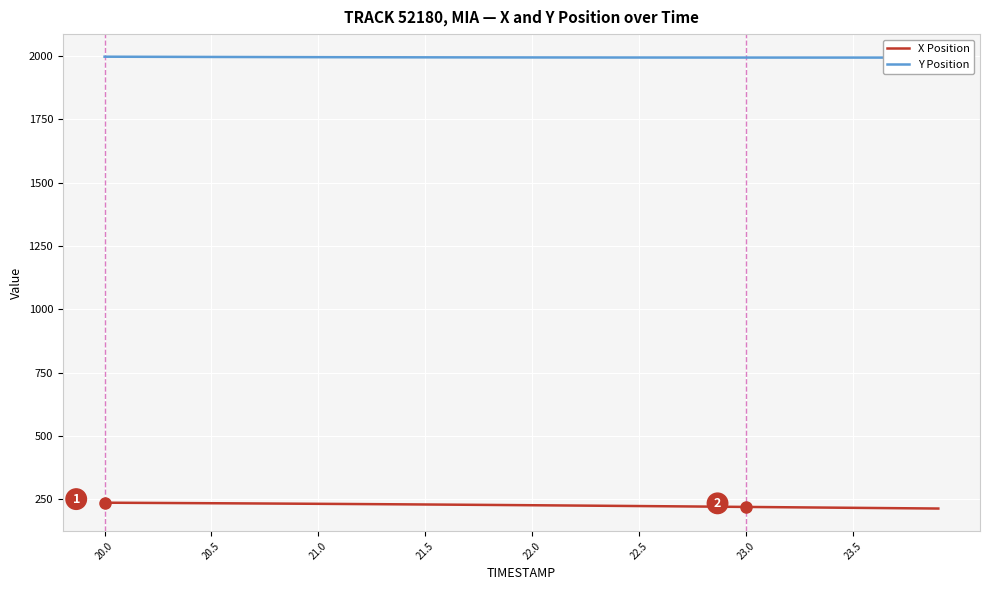

True or false: Y Position has more than 1 interior local peaks.

False